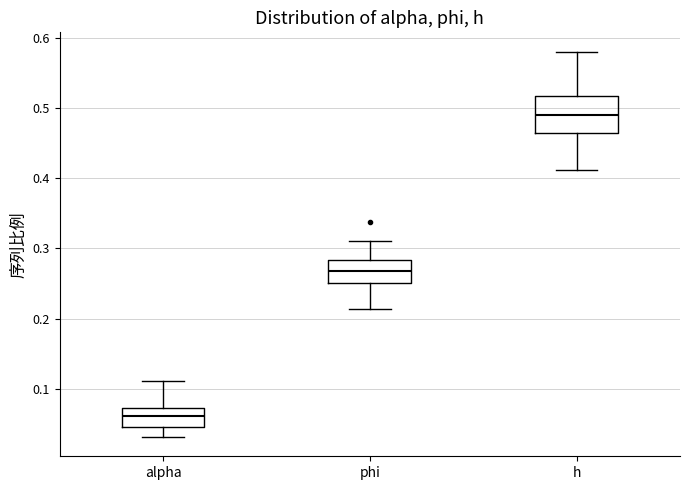

Reading left to right, transcribe this box plot: for each box, give where its median line is, the range the box spans, and where its two whiskers end, as read against the y-axis. The values are not printed on the chart, so give them approximately, as read against the axis.

alpha: median 0.06, box 0.05 to 0.07, whiskers 0.03 to 0.11
phi: median 0.27, box 0.25 to 0.28, whiskers 0.21 to 0.31
h: median 0.49, box 0.46 to 0.52, whiskers 0.41 to 0.58